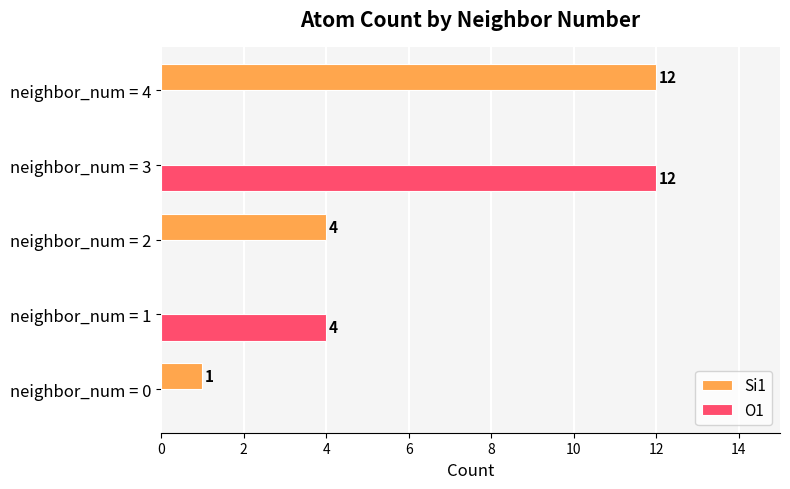

Which series changed the most between neighbor_num = 0 and neighbor_num = 4?

Si1